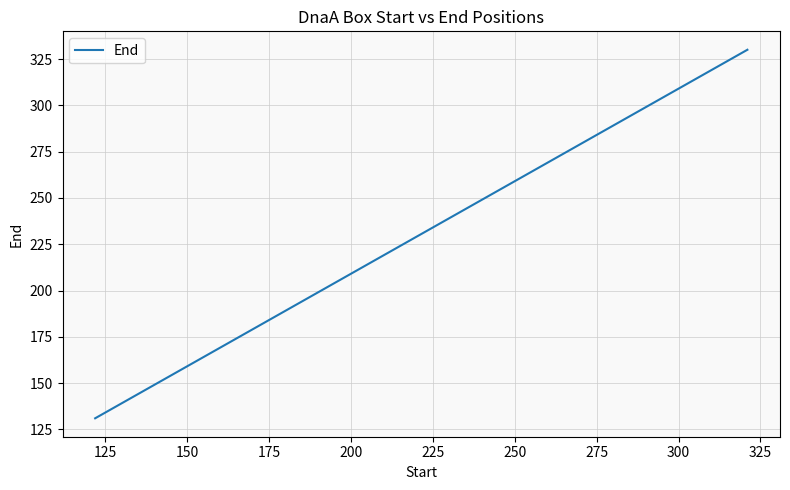

What is the maximum value shown in the chart?

330